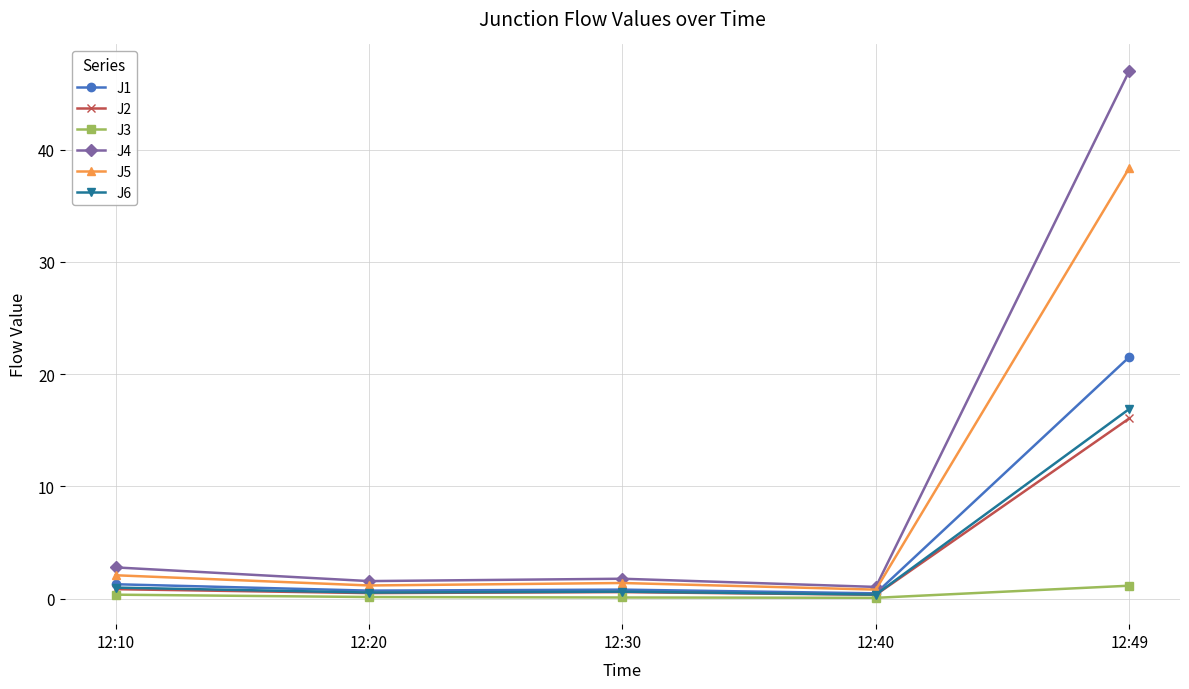

How many lines are shown in the chart?

6